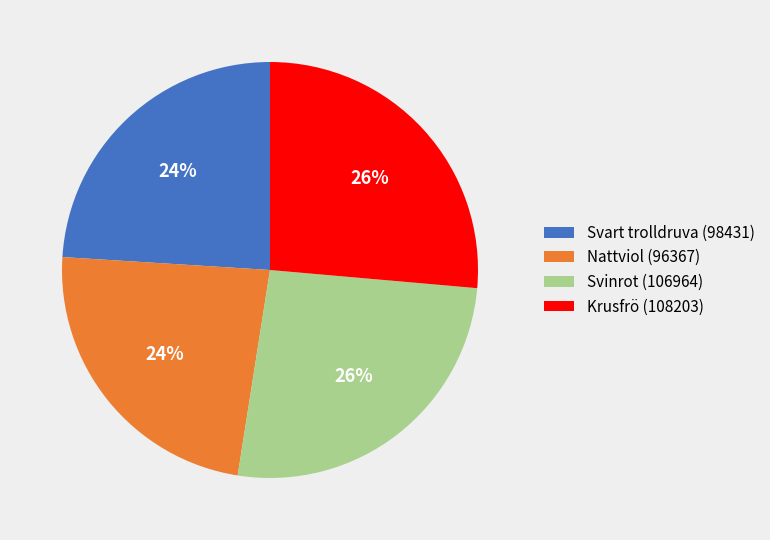

Is there any slice that represents more than half of the pie?

No